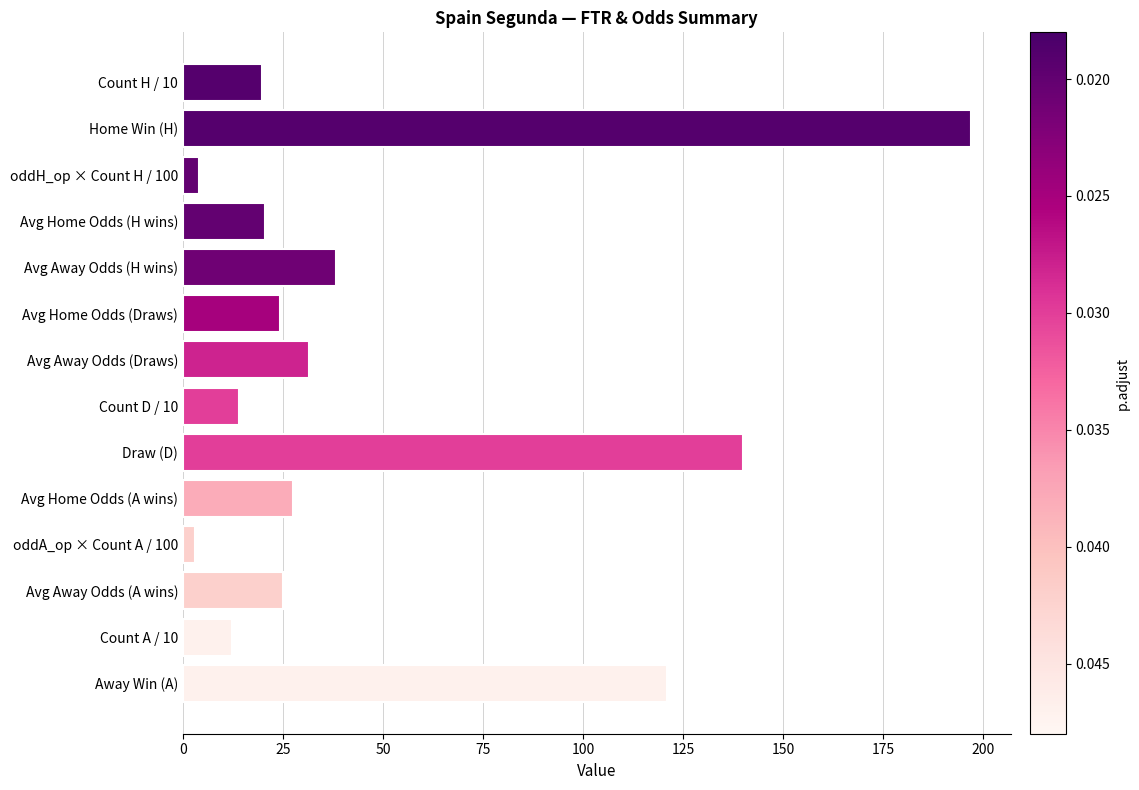

Which has a higher value, Avg Away Odds (Draws) or Avg Home Odds (H wins)?

Avg Away Odds (Draws)